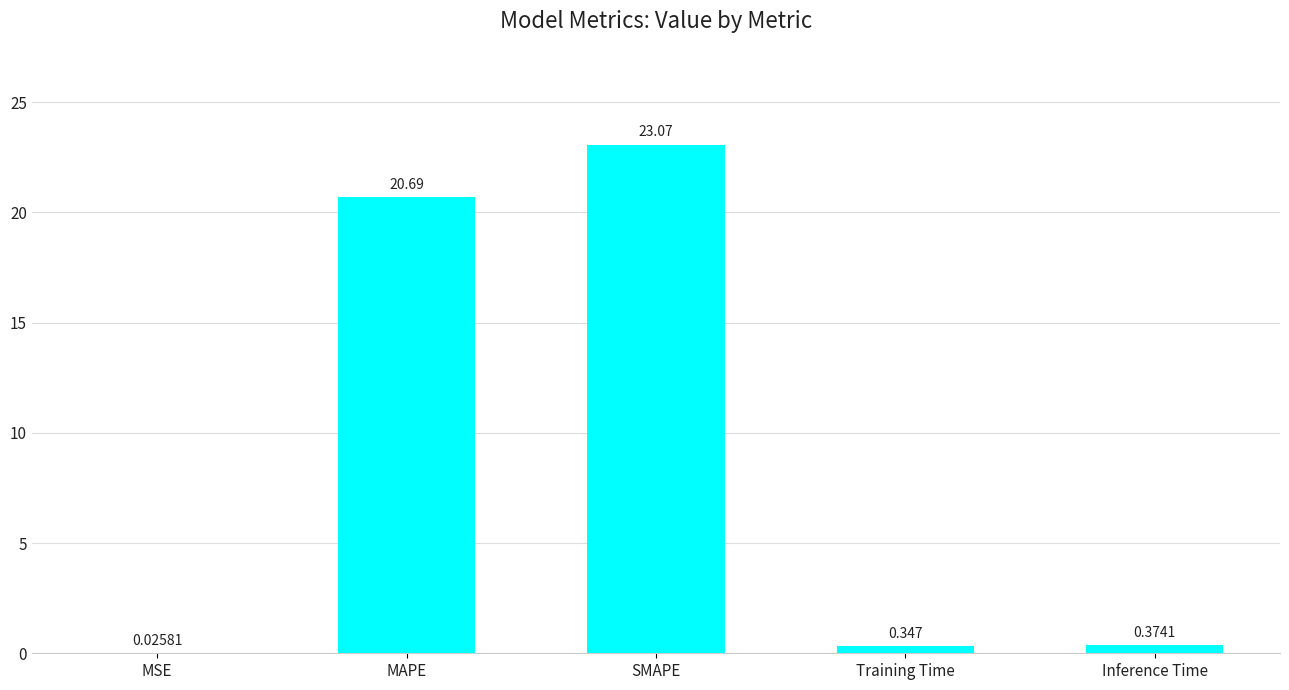

Between Training Time and SMAPE, which is larger?

SMAPE